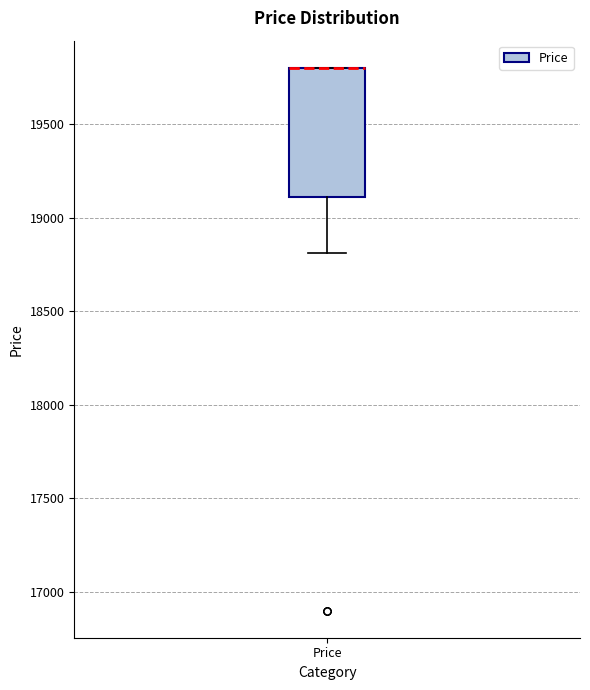

Where does the lower whisker of the box for Price end on the y-axis? The values are not printed on the chart, so give them approximately, as read against the axis.

18800